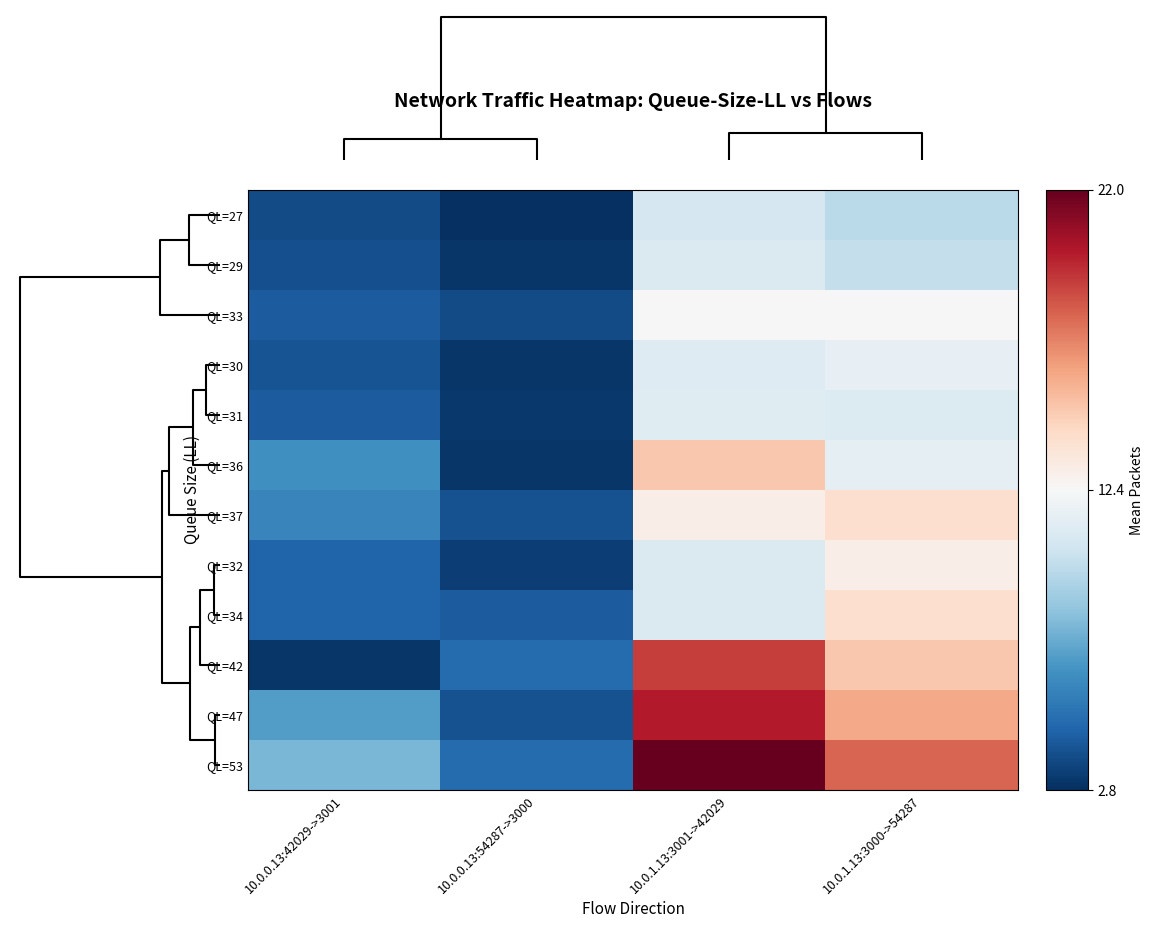

Reading right to left, transcribe all the data shown in this chart.

QL=27: 10.0.1.13:3000->54287=9.8	10.0.1.13:3001->42029=10.8	10.0.0.13:54287->3000=2.8	10.0.0.13:42029->3001=3.8
QL=29: 10.0.1.13:3000->54287=10.1	10.0.1.13:3001->42029=11.0	10.0.0.13:54287->3000=3.0	10.0.0.13:42029->3001=3.9
QL=33: 10.0.1.13:3000->54287=12.4	10.0.1.13:3001->42029=12.4	10.0.0.13:54287->3000=3.8	10.0.0.13:42029->3001=4.4
QL=30: 10.0.1.13:3000->54287=11.6	10.0.1.13:3001->42029=11.2	10.0.0.13:54287->3000=3.0	10.0.0.13:42029->3001=4.0
QL=31: 10.0.1.13:3000->54287=11.1	10.0.1.13:3001->42029=11.2	10.0.0.13:54287->3000=3.1	10.0.0.13:42029->3001=4.3
QL=36: 10.0.1.13:3000->54287=11.5	10.0.1.13:3001->42029=15.0	10.0.0.13:54287->3000=3.0	10.0.0.13:42029->3001=6.5
QL=37: 10.0.1.13:3000->54287=14.0	10.0.1.13:3001->42029=13.0	10.0.0.13:54287->3000=4.0	10.0.0.13:42029->3001=6.0
QL=32: 10.0.1.13:3000->54287=13.0	10.0.1.13:3001->42029=11.0	10.0.0.13:54287->3000=3.3	10.0.0.13:42029->3001=4.7
QL=34: 10.0.1.13:3000->54287=14.0	10.0.1.13:3001->42029=11.0	10.0.0.13:54287->3000=4.3	10.0.0.13:42029->3001=4.7
QL=42: 10.0.1.13:3000->54287=15.0	10.0.1.13:3001->42029=19.0	10.0.0.13:54287->3000=5.0	10.0.0.13:42029->3001=3.0
QL=47: 10.0.1.13:3000->54287=16.0	10.0.1.13:3001->42029=20.0	10.0.0.13:54287->3000=4.0	10.0.0.13:42029->3001=7.0
QL=53: 10.0.1.13:3000->54287=18.0	10.0.1.13:3001->42029=22.0	10.0.0.13:54287->3000=5.0	10.0.0.13:42029->3001=8.0